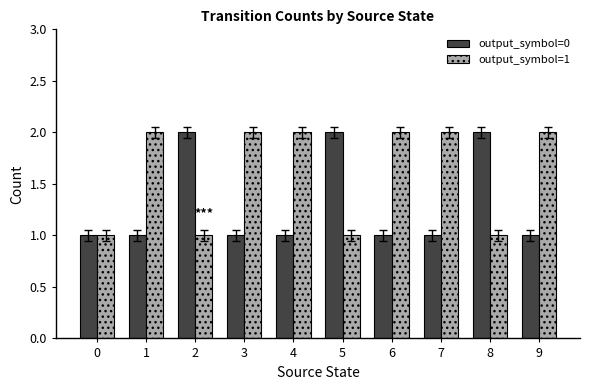

Reading right to left, list all the values displayed in this chart.

output_symbol=0: 9=1	8=2	7=1	6=1	5=2	4=1	3=1	2=2	1=1	0=1
output_symbol=1: 9=2	8=1	7=2	6=2	5=1	4=2	3=2	2=1	1=2	0=1